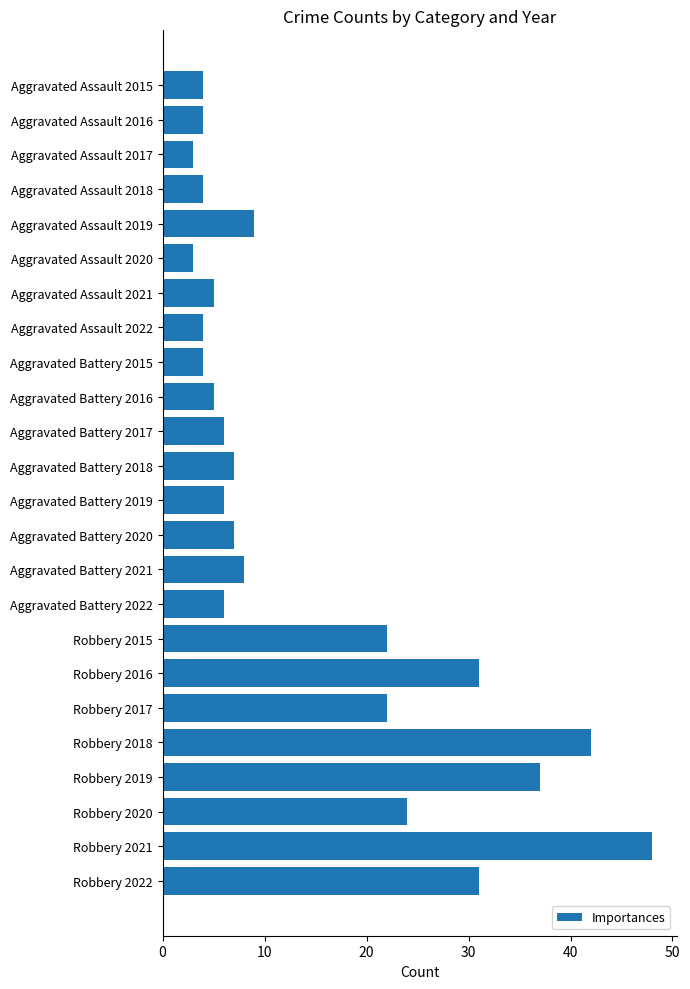

Reading top to bottom, extract all data points from this chart.

Aggravated Assault 2015=4	Aggravated Assault 2016=4	Aggravated Assault 2017=3	Aggravated Assault 2018=4	Aggravated Assault 2019=9	Aggravated Assault 2020=3	Aggravated Assault 2021=5	Aggravated Assault 2022=4	Aggravated Battery 2015=4	Aggravated Battery 2016=5	Aggravated Battery 2017=6	Aggravated Battery 2018=7	Aggravated Battery 2019=6	Aggravated Battery 2020=7	Aggravated Battery 2021=8	Aggravated Battery 2022=6	Robbery 2015=22	Robbery 2016=31	Robbery 2017=22	Robbery 2018=42	Robbery 2019=37	Robbery 2020=24	Robbery 2021=48	Robbery 2022=31